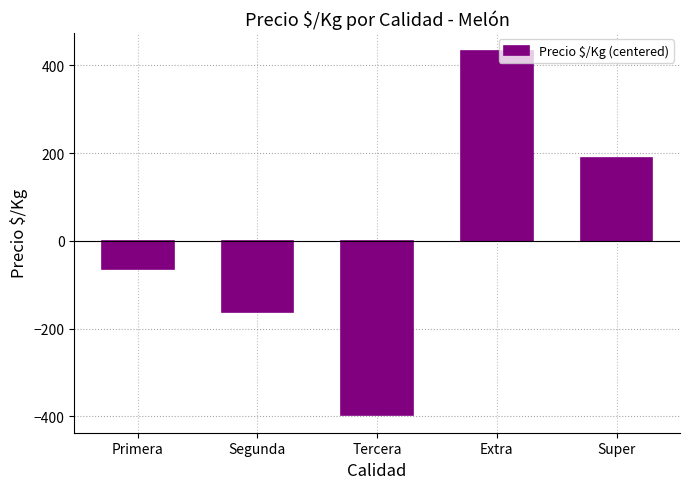

What is the approximate value at Segunda?

-161.7